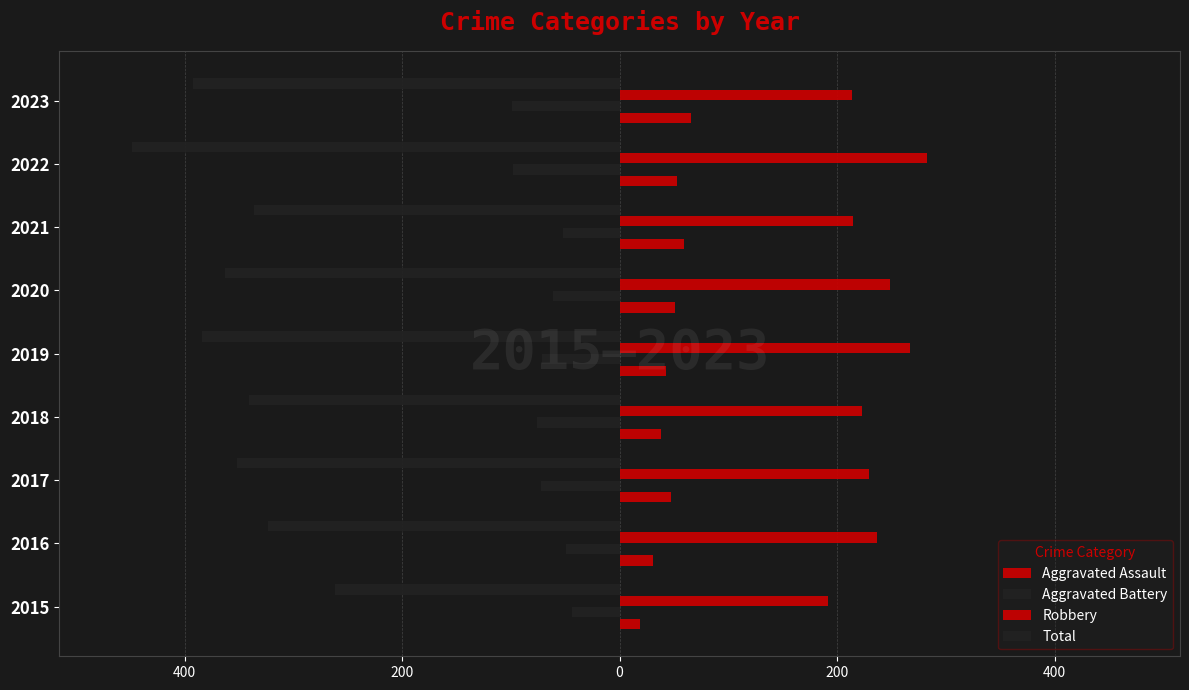

What is the smallest value displayed?

-448